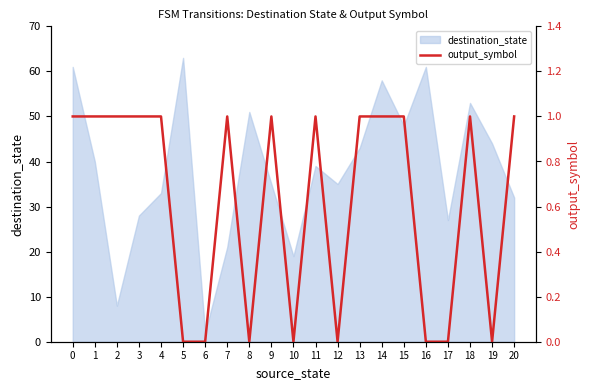

How many values are between 0 and 1?

21